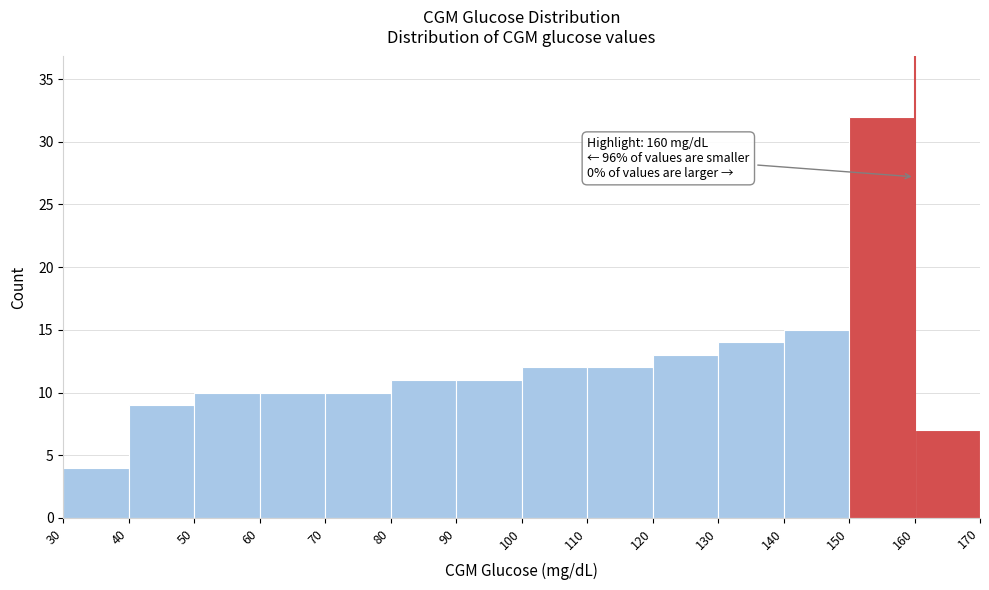

Over which range of the x-axis is the bar tallest?

150 to 160